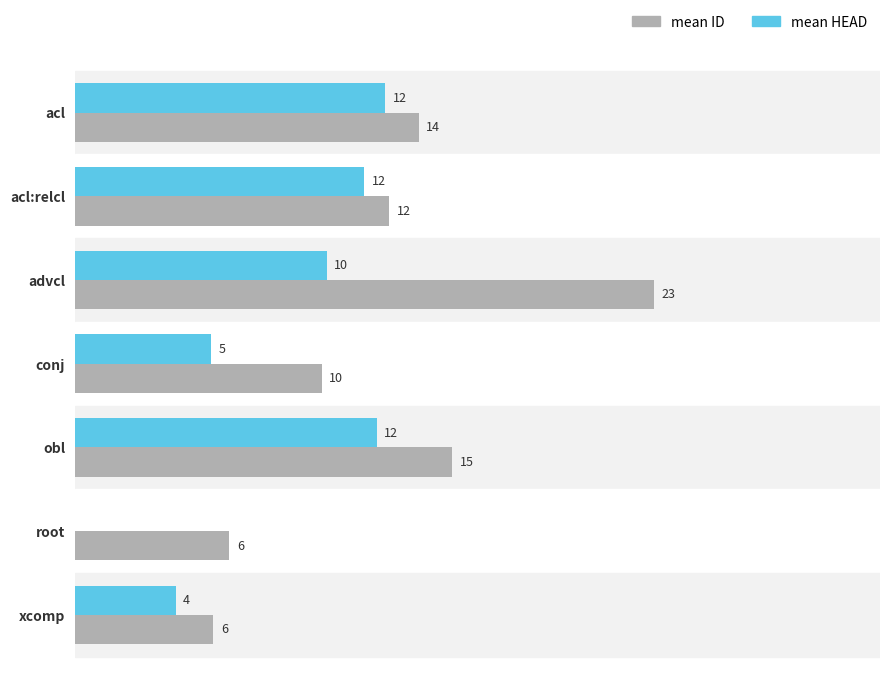

Which series has the largest total across all categories?

mean ID